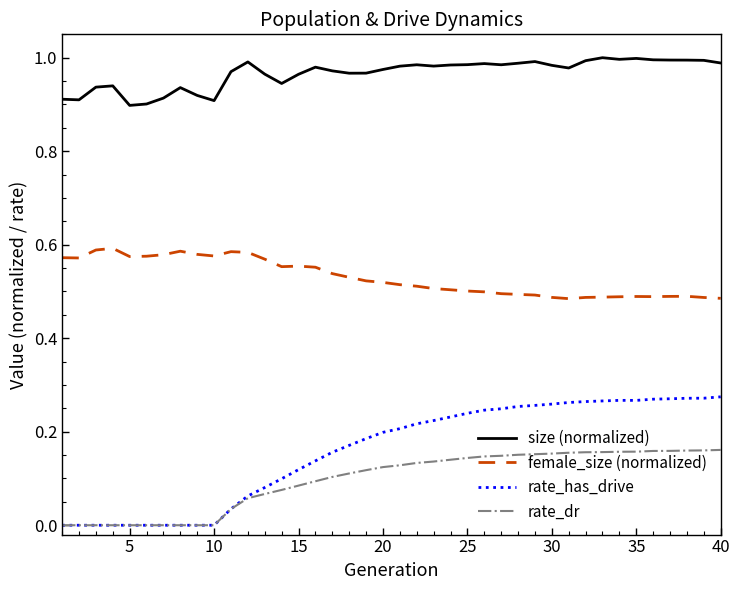

Is this an area chart (filled region under the line)?

No